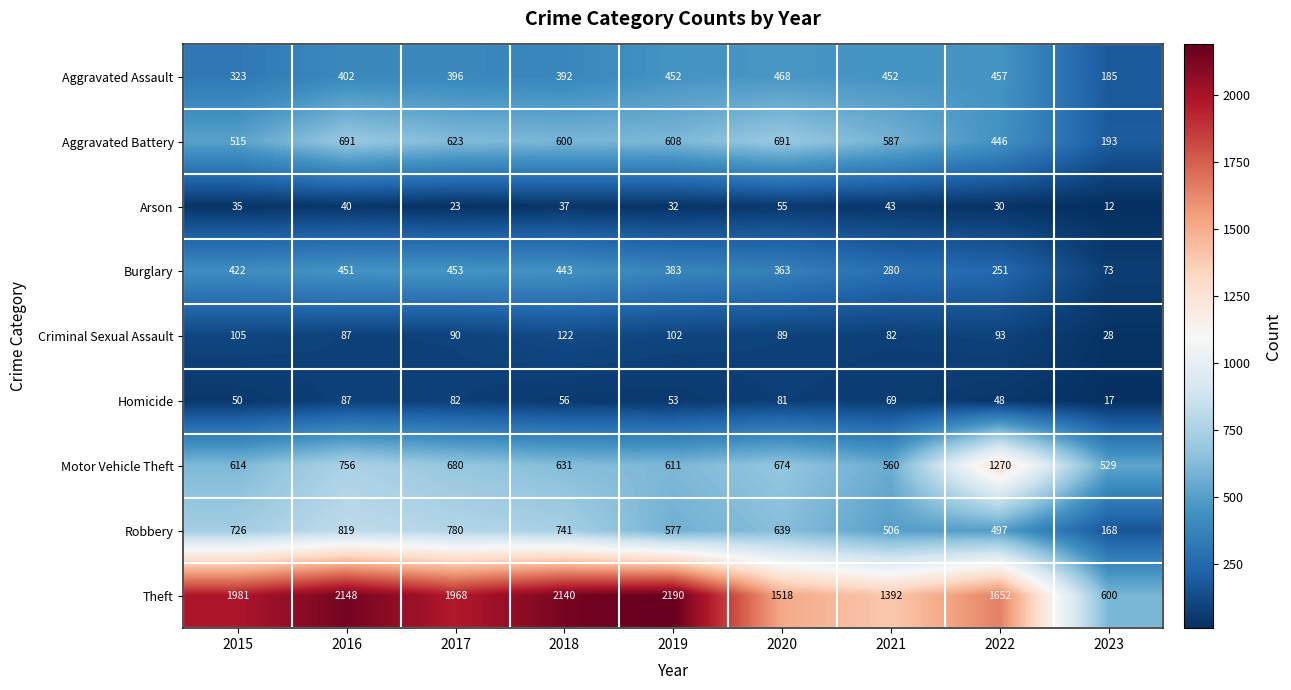

At which category is the sum across all series the highest?

2016